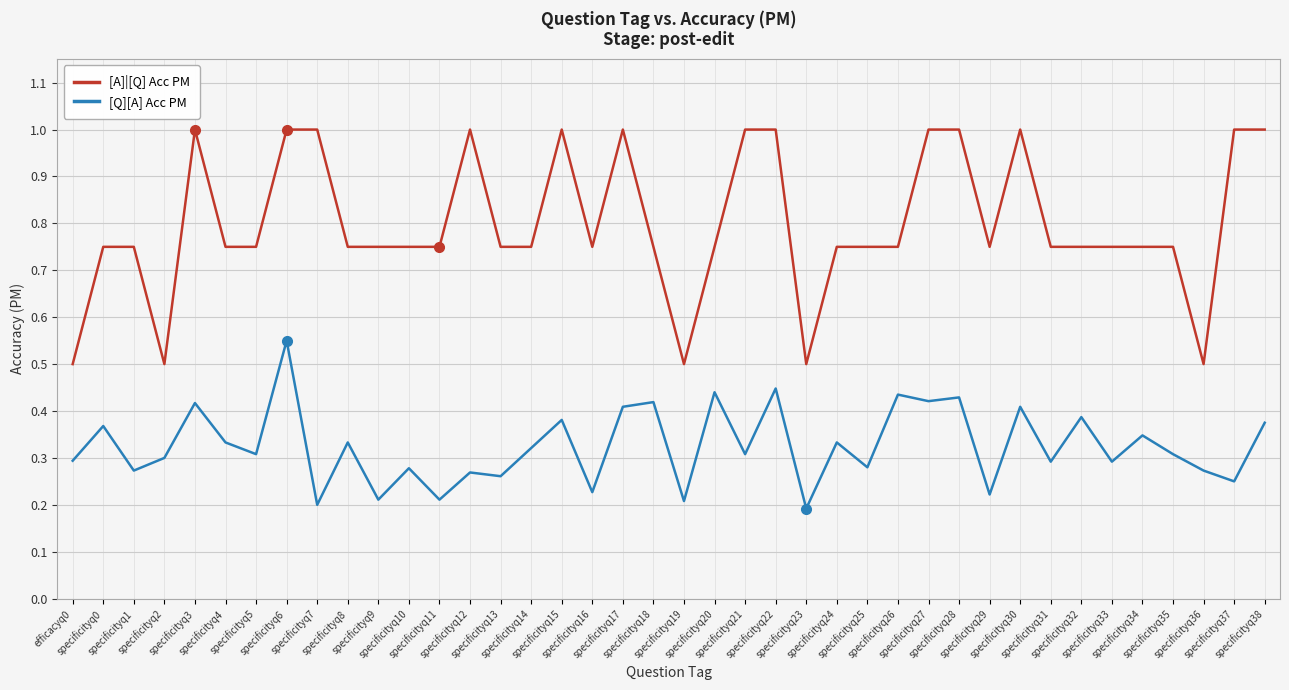

At which category is the sum across all series the highest?

specificityq6